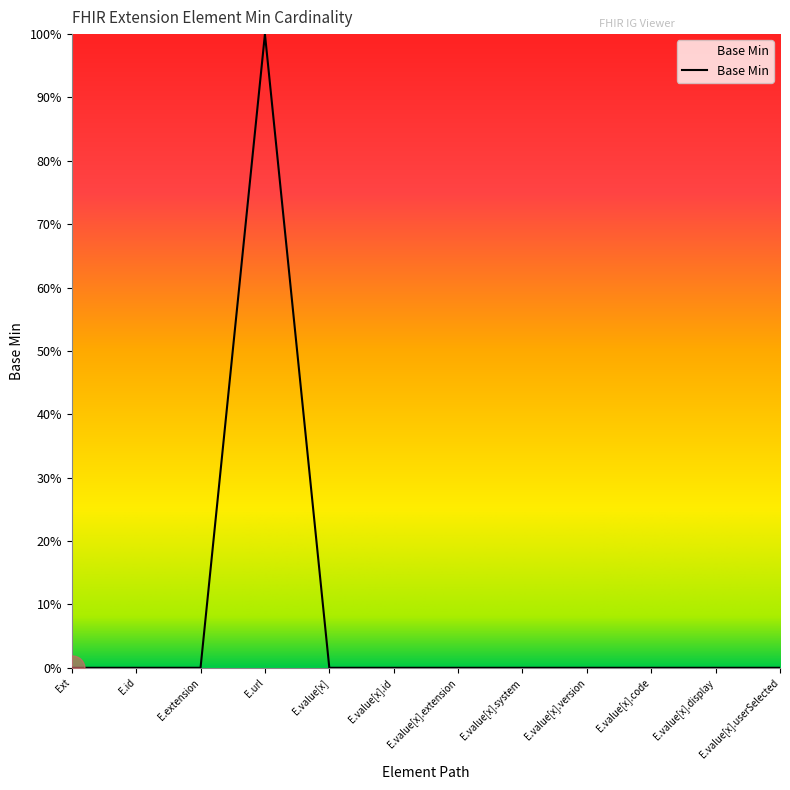

Is this an area chart (filled region under the line)?

Yes